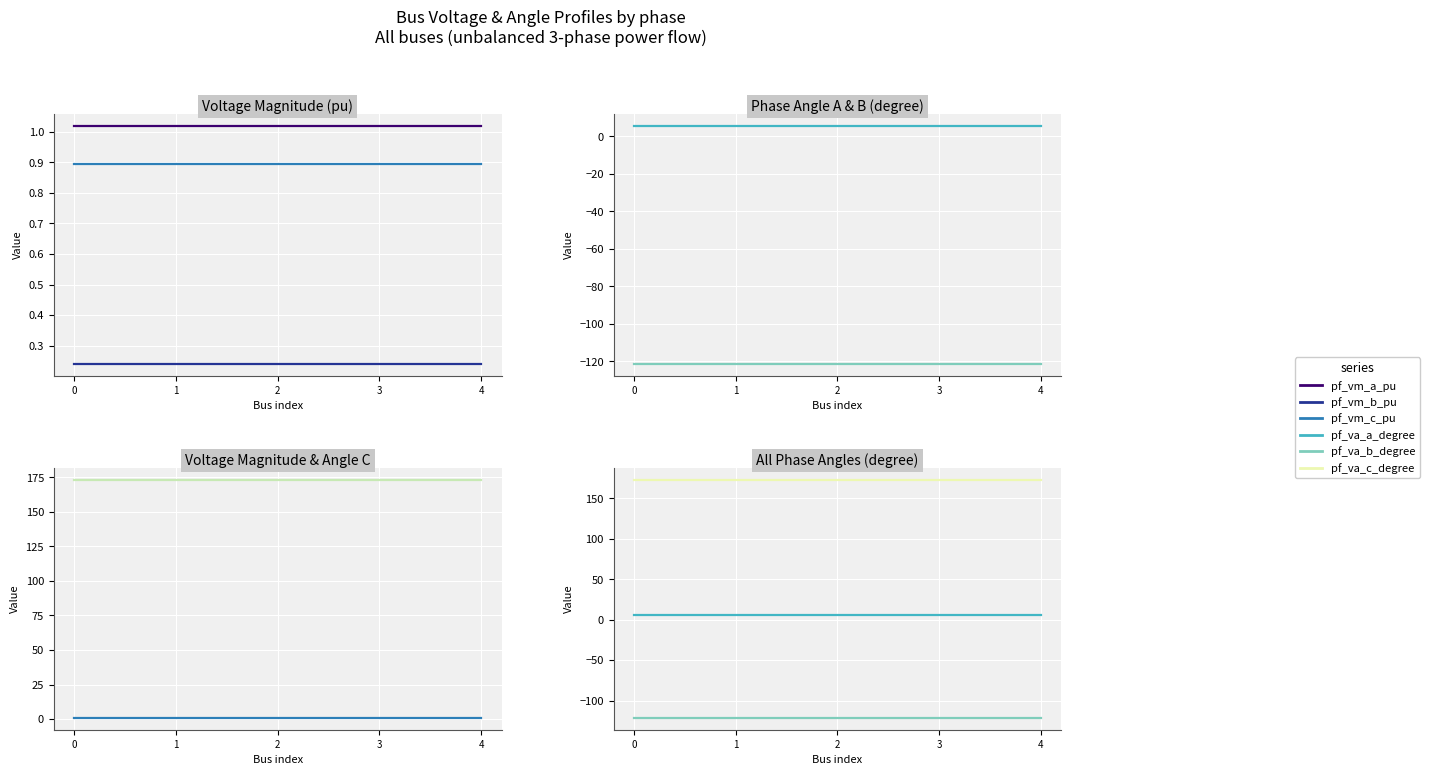

What is the total value across all series at 4?

60.0